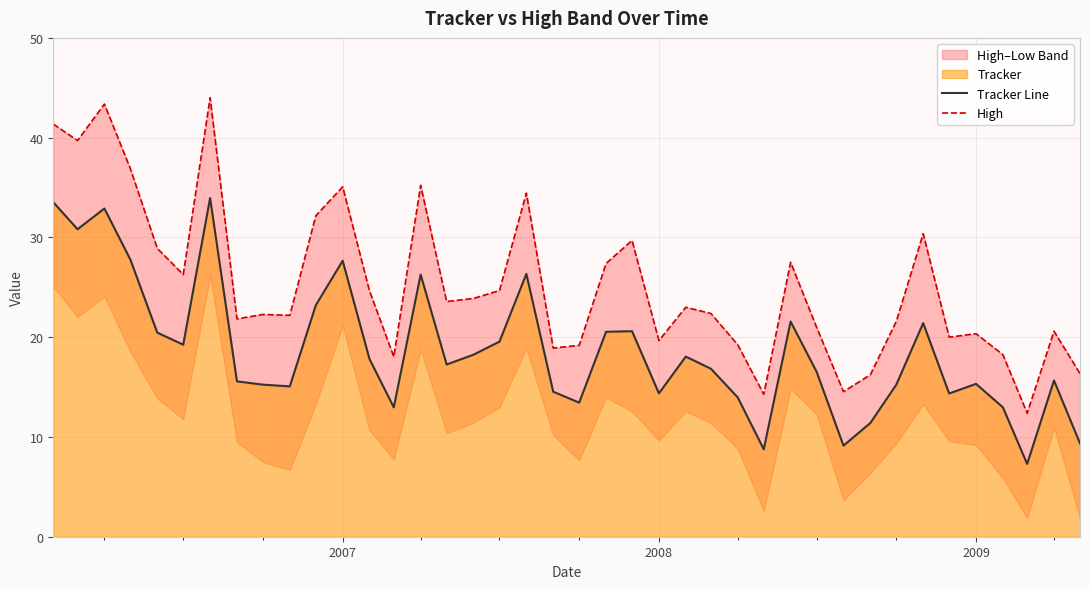

At how many categories does at least one series exceed 25?

15